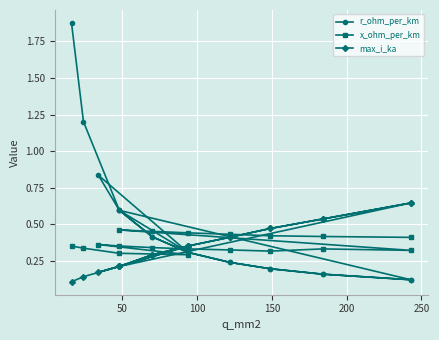

List the series in order of their peak value, highest first.

r_ohm_per_km, max_i_ka, x_ohm_per_km